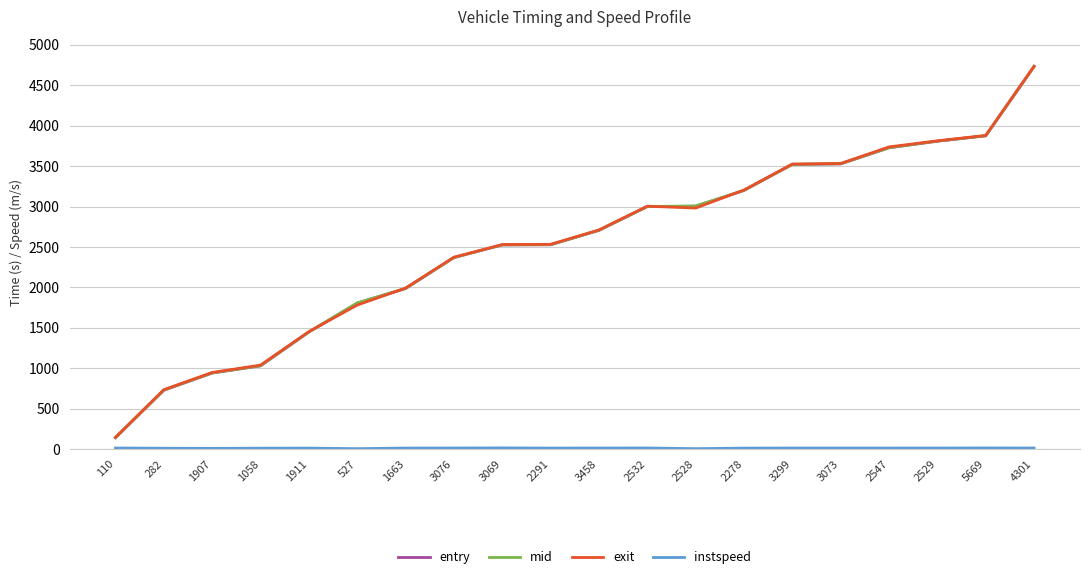

At which label does mid first exceed 2707?

3458